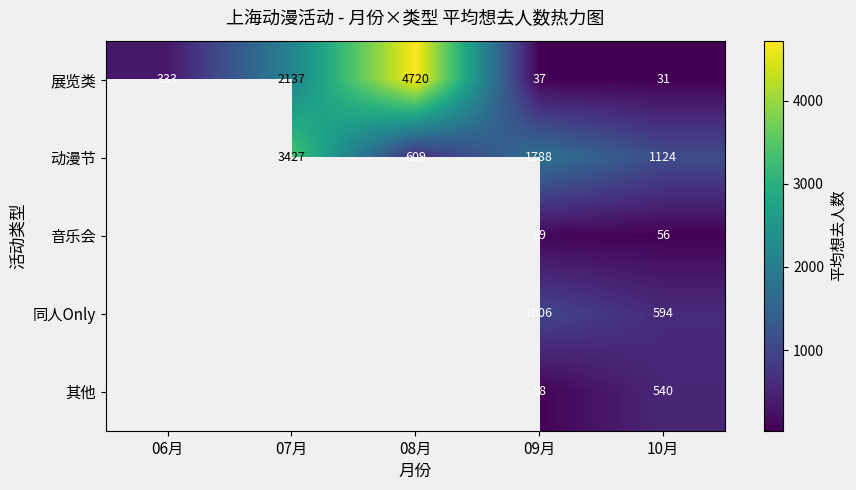

What is the total value across all series at 09月?

2978